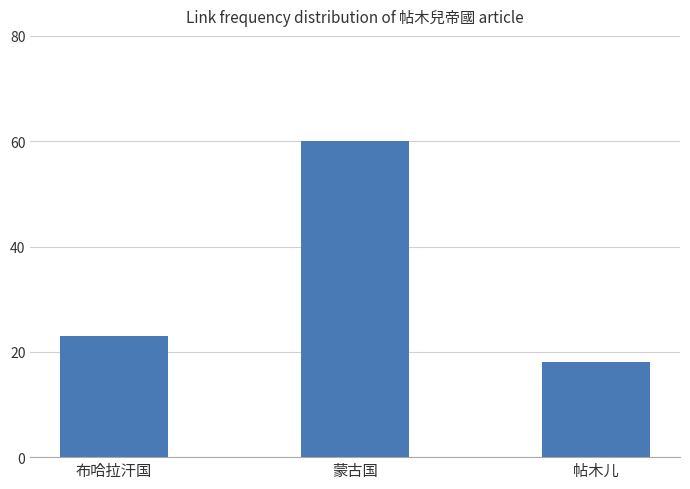

At which category does the chart reach its peak across all series?

蒙古国